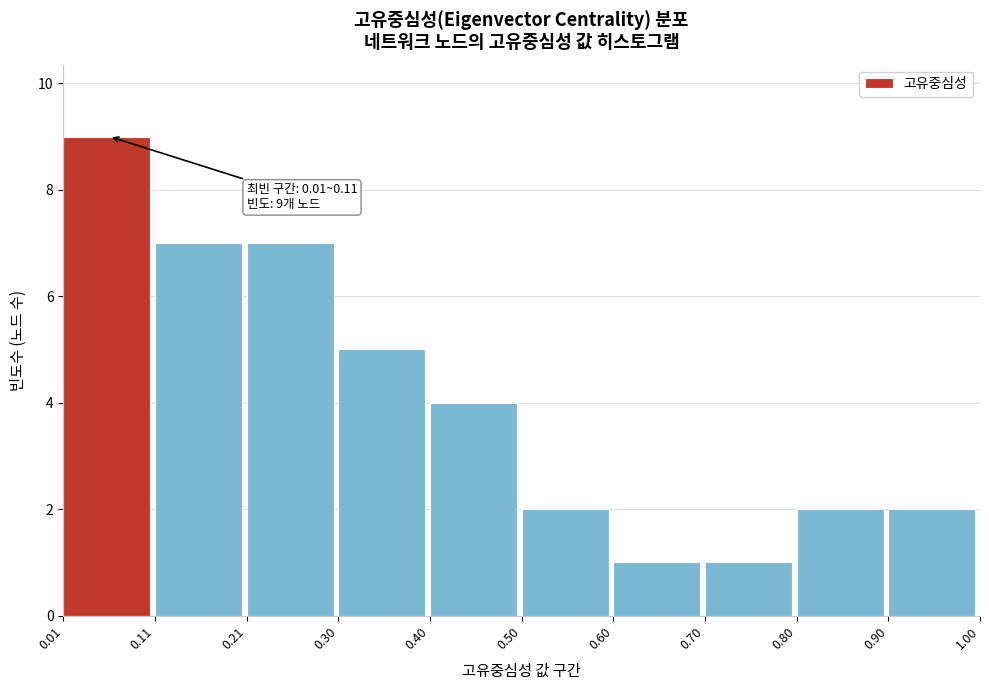

Which range on the x-axis has the tallest bar?

0.01 to 0.11